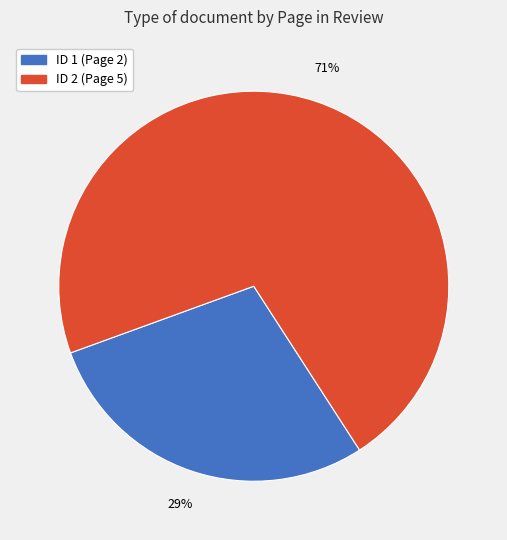

How many slices are in this pie chart?

2